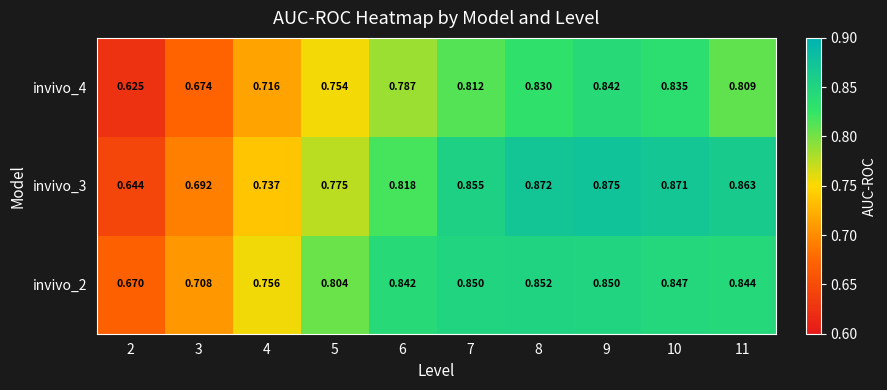

Rank the series at 7 from highest to lowest value.

invivo_3, invivo_2, invivo_4